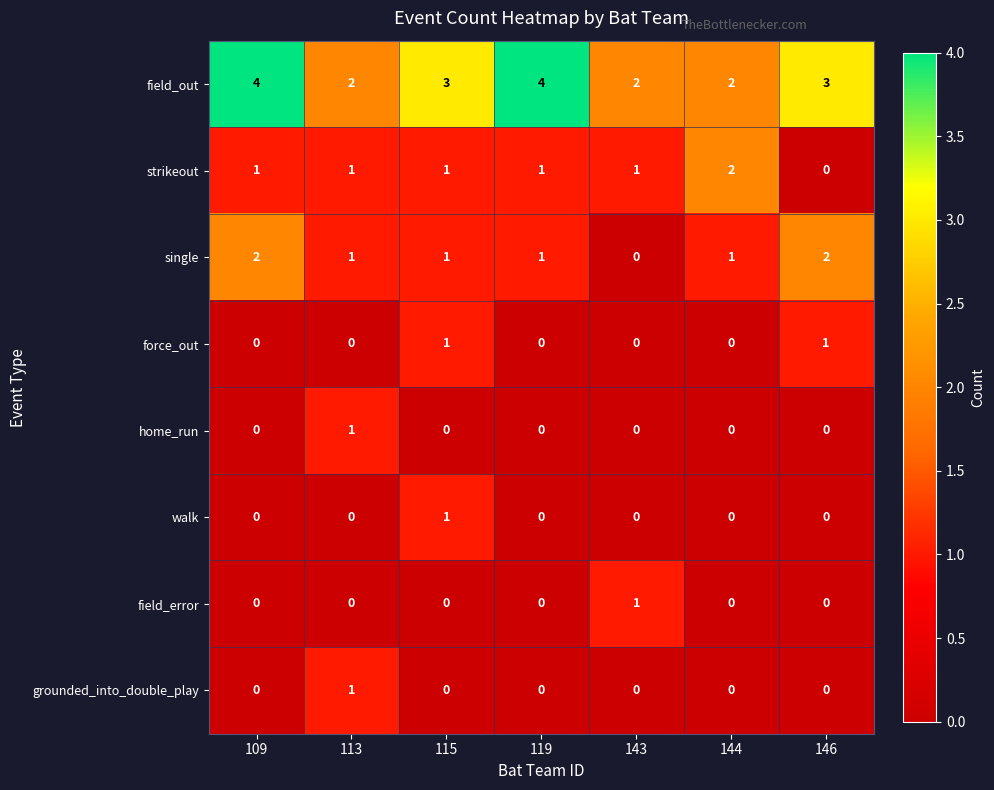

What is the spread (max minus min) of values at 146?

3